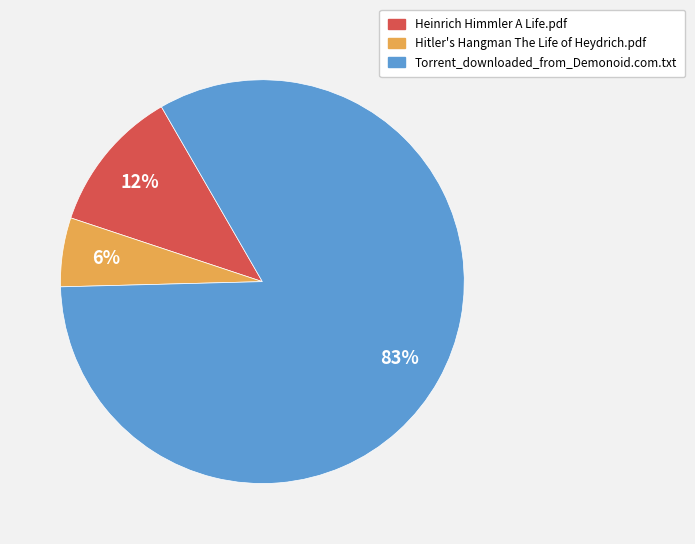

Is there any slice that represents more than half of the pie?

Yes